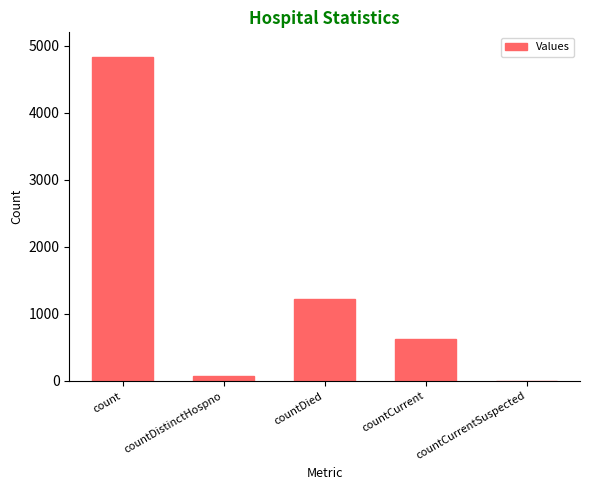

Between count and countCurrentSuspected, which is larger?

count